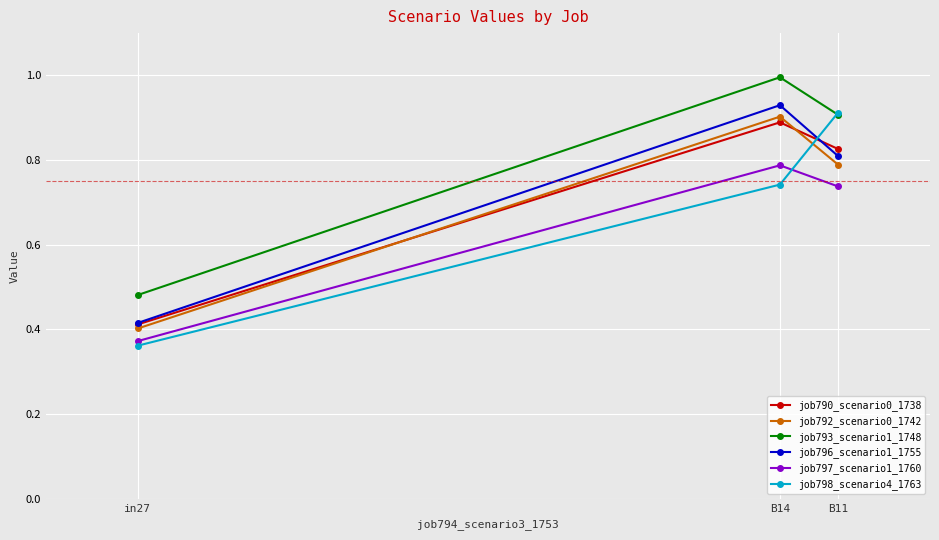

What are all the series names shown in the legend?

job790_scenario0_1738, job792_scenario0_1742, job793_scenario1_1748, job796_scenario1_1755, job797_scenario1_1760, job798_scenario4_1763